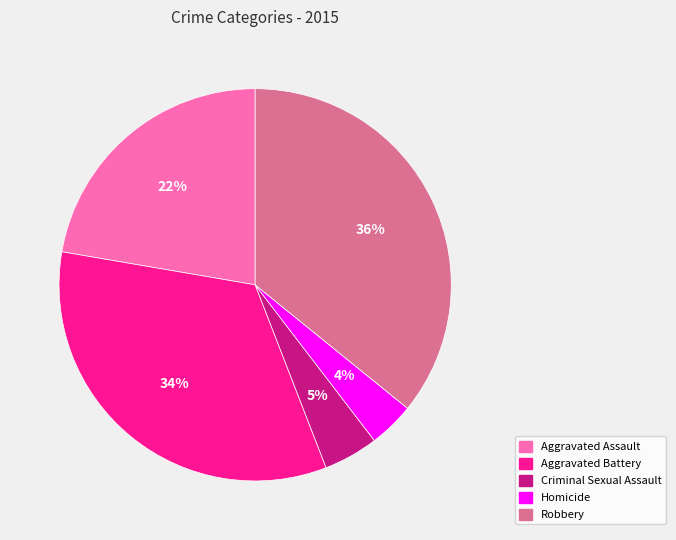

Is the sum of Aggravated Battery and Robbery greater than half?

Yes